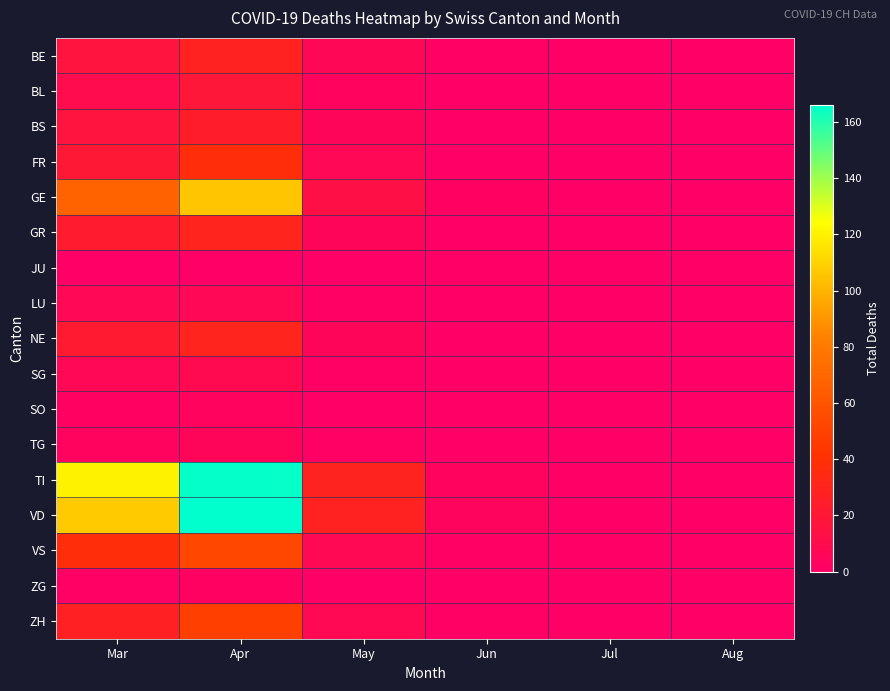

What is the greatest value displayed?

166